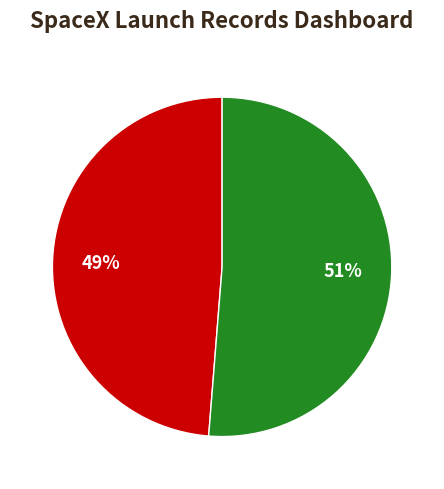

Does any single category account for the majority?

Yes